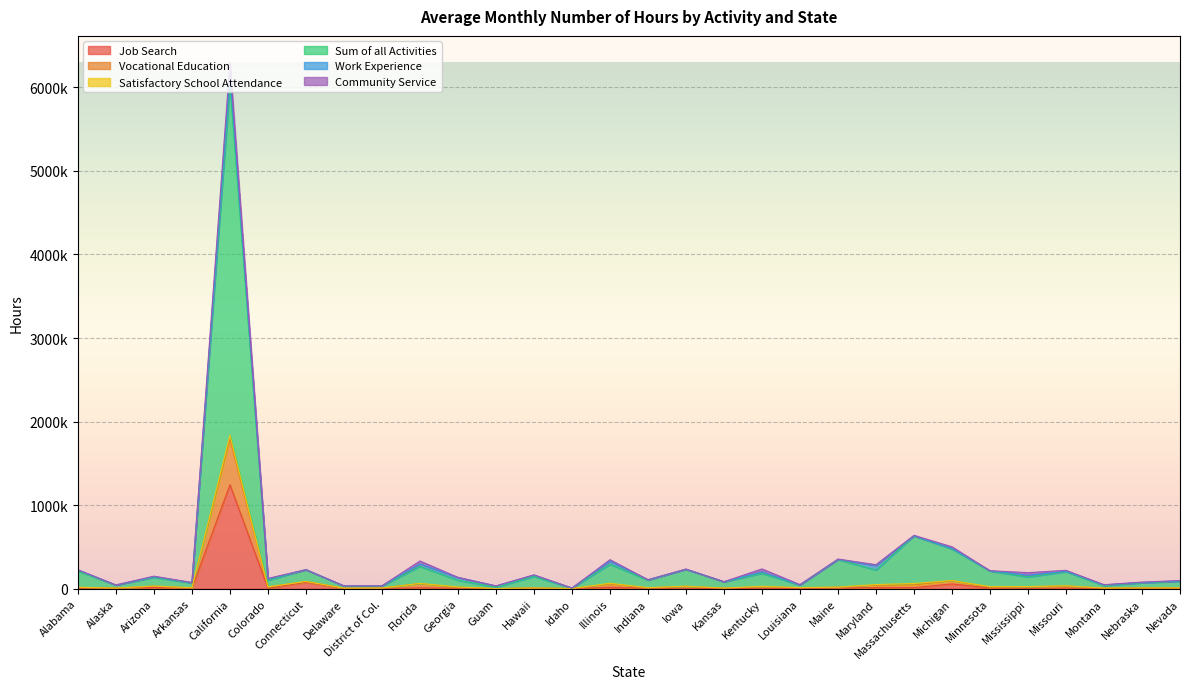

Which series has the widest spread of values?

Sum of all Activities